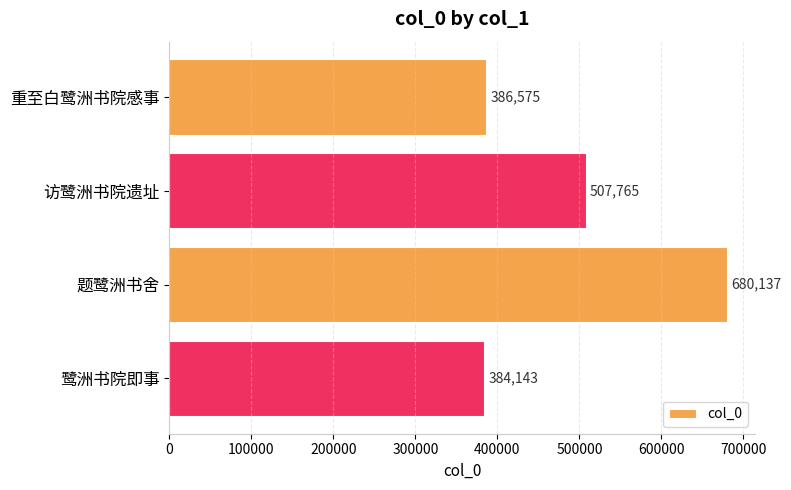

Reading top to bottom, list all the values displayed in this chart.

重至白鹭洲书院感事=386575	访鹭洲书院遗址=507765	题鹭洲书舍=680137	鹭洲书院即事=384143